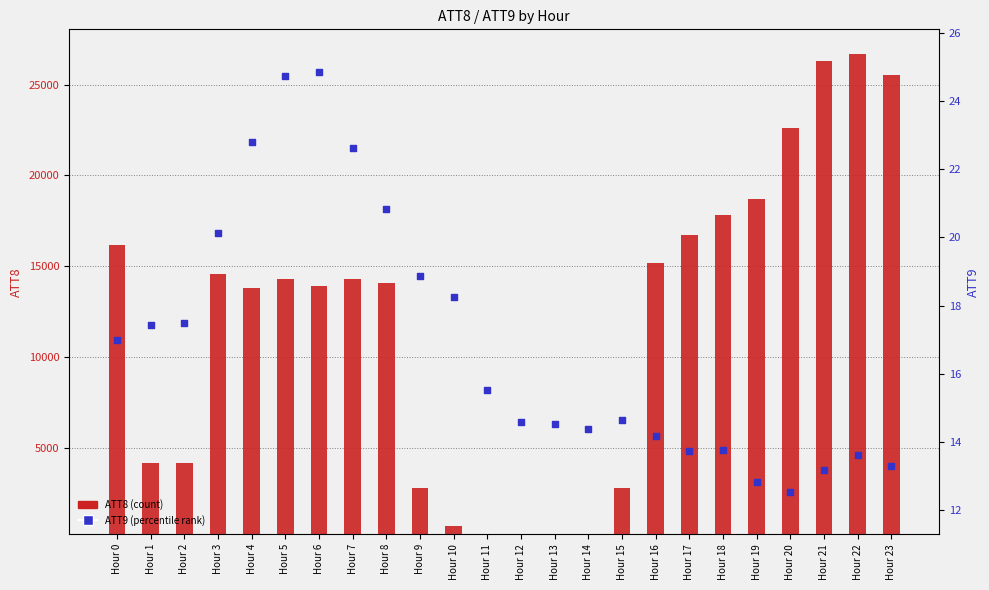

Which series has the largest total across all categories?

ATT8 (count)